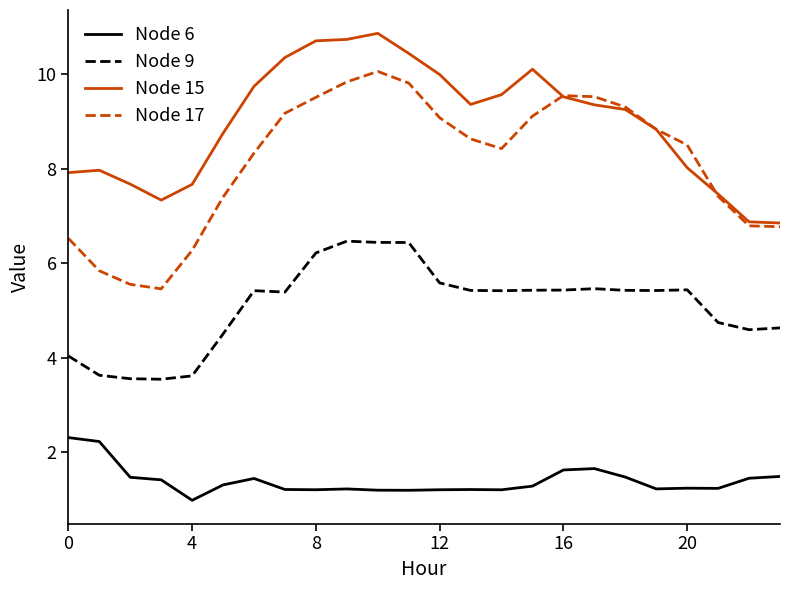

True or false: Node 17 and Node 9 cross at least once.

False